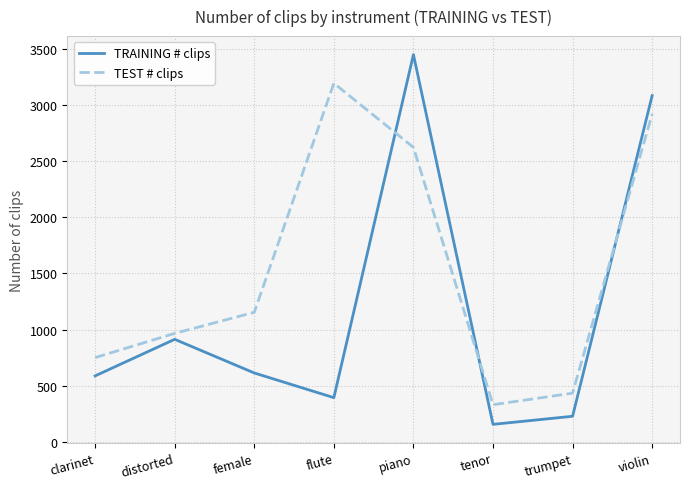

Is it true that TEST # clips equals 2922 at violin?

True